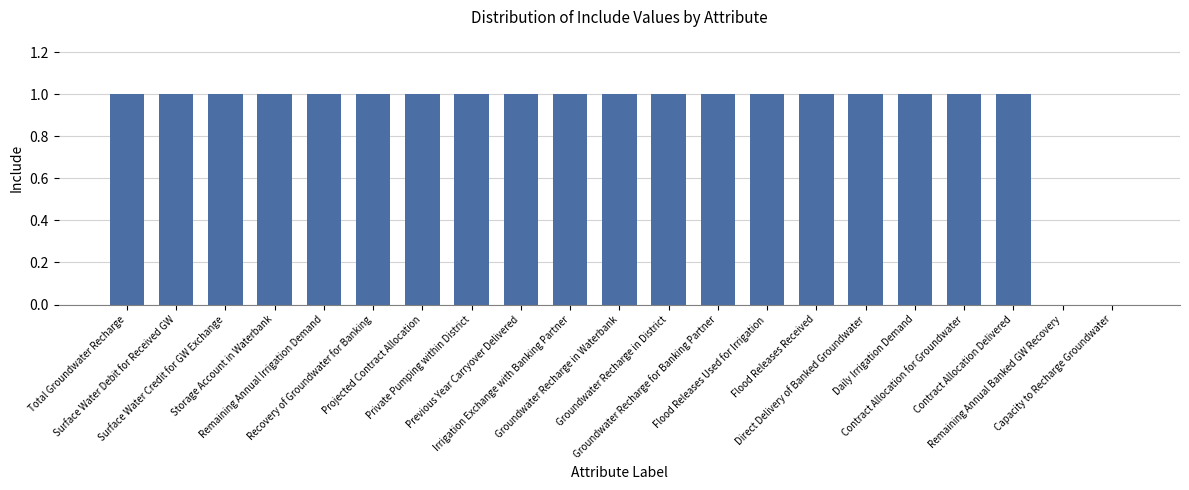

What is the sum of all values?

19